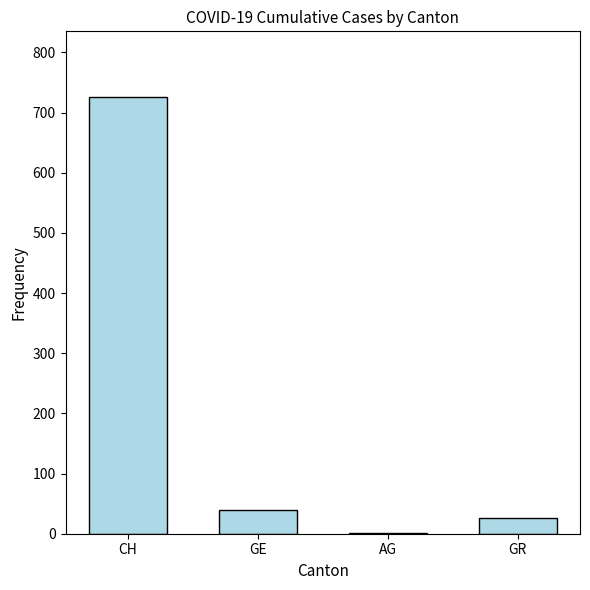

Is it true that the value at AG is 1?

True